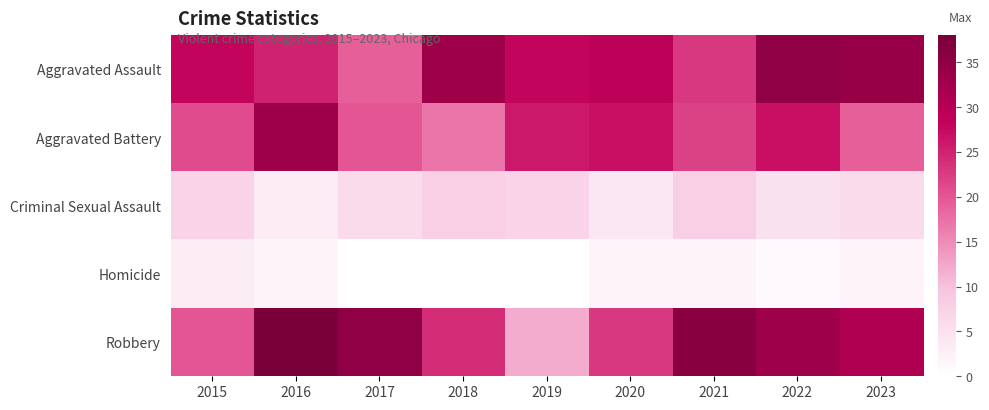

At which category is the sum across all series the highest?

2016